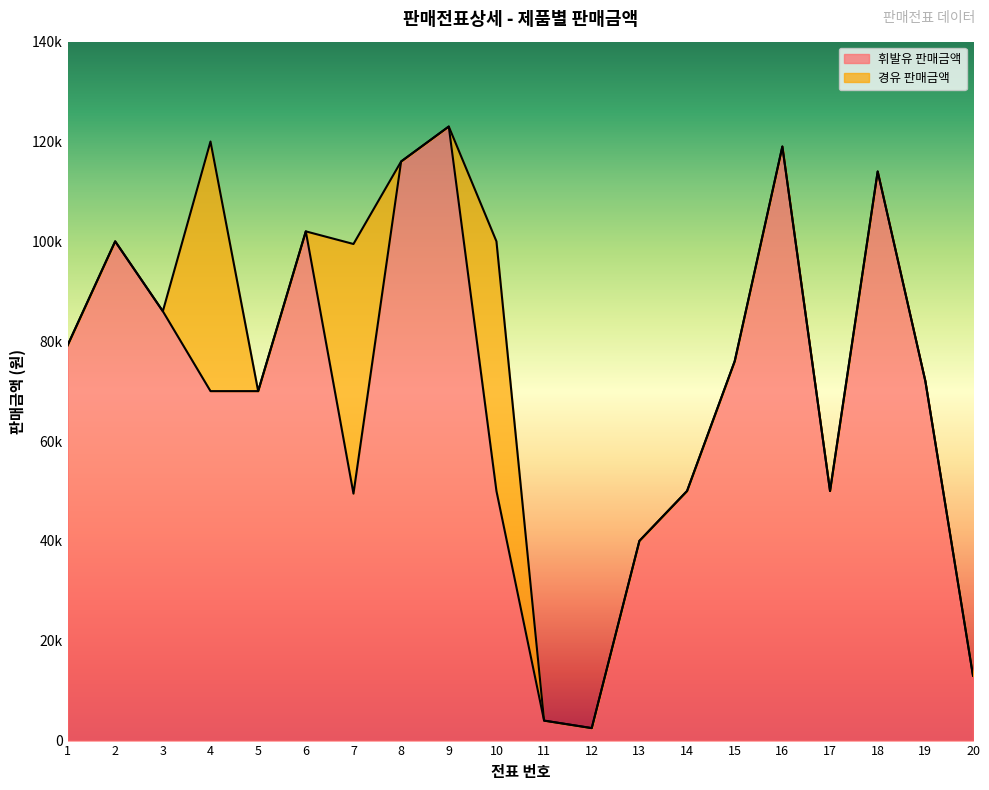

Does the chart display data point markers on the line(s)?

No